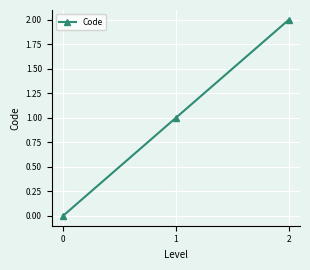

What is the approximate value at 2?

2